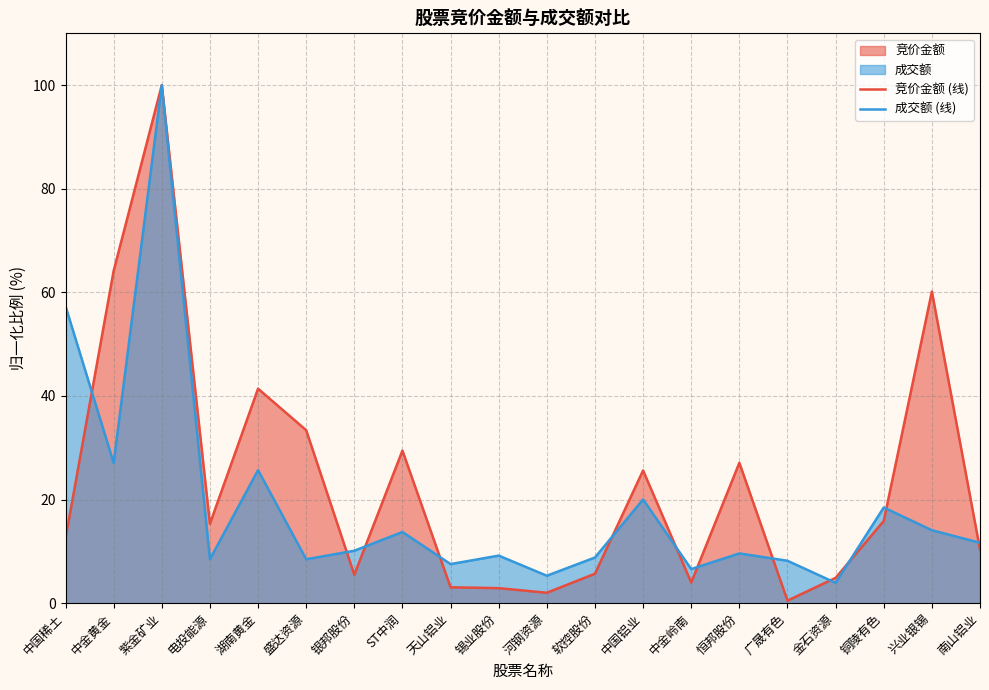

At which category is the sum across all series the highest?

紫金矿业